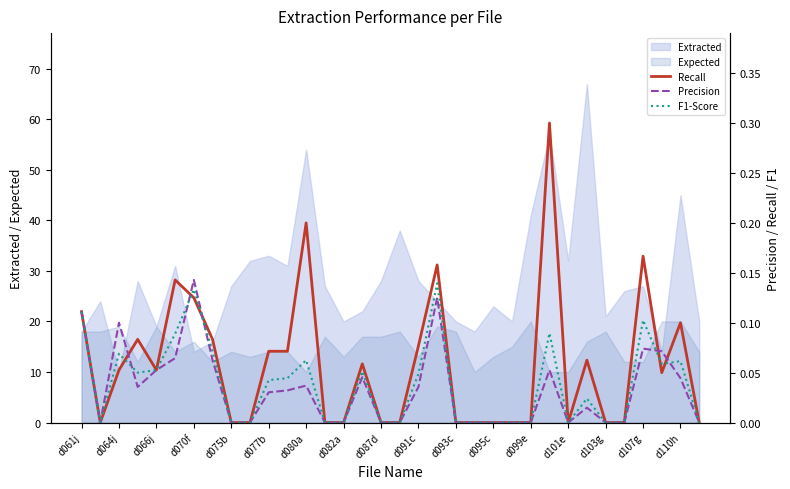

Is it true that Precision equals -0.1 at 33?

False